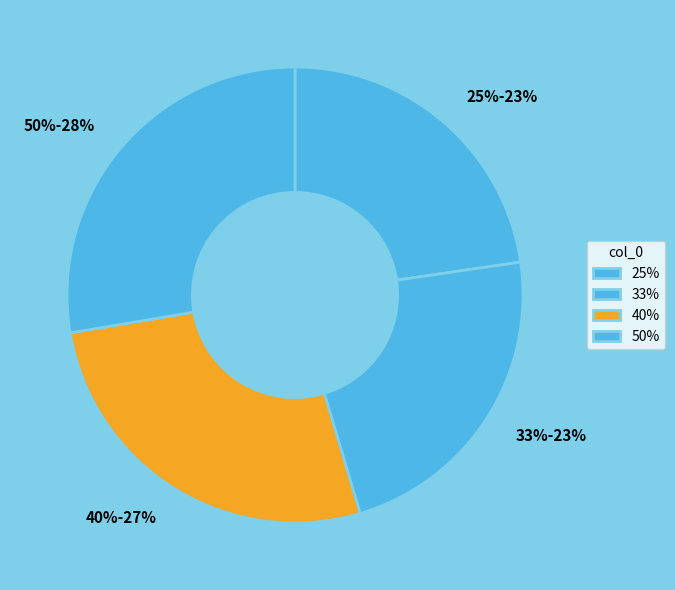

What is the largest slice in the pie chart?

50%